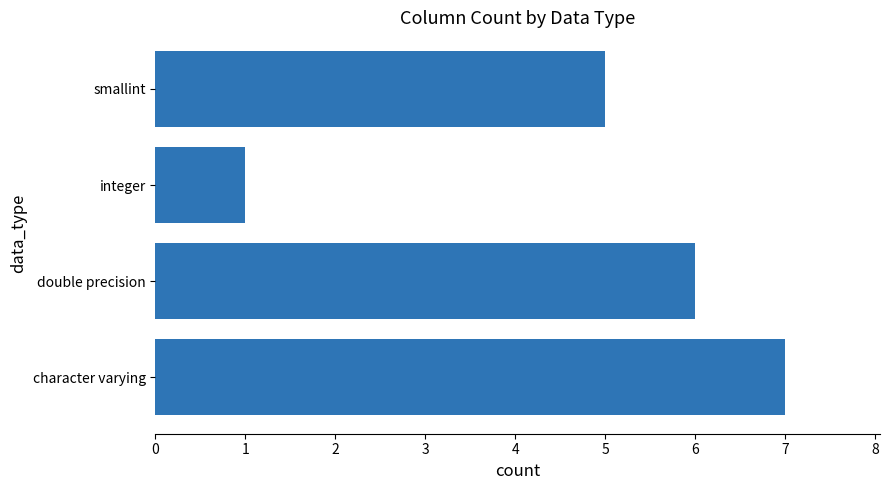

Is it true that the value at integer is 1?

True